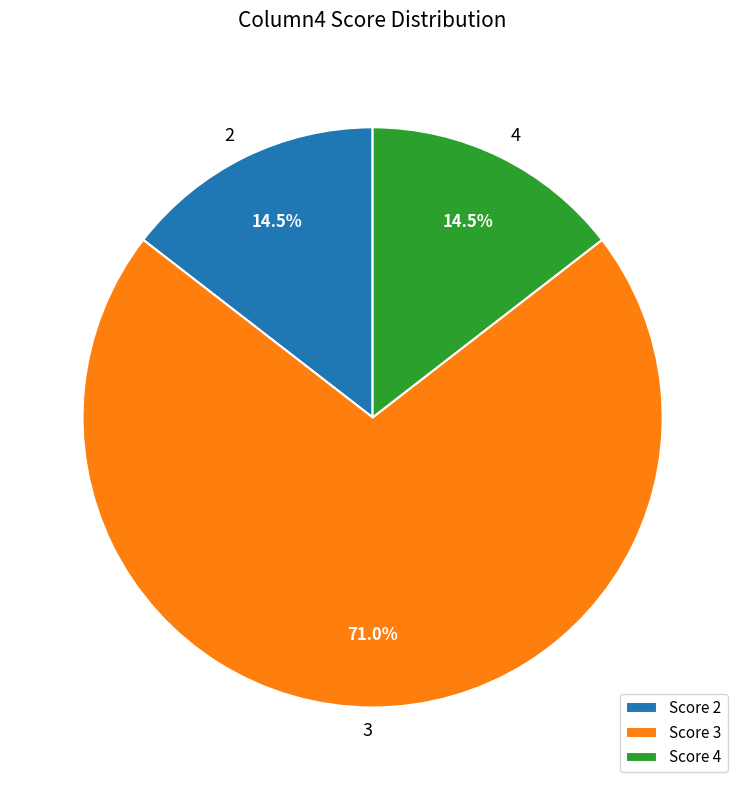

Does any single category account for the majority?

Yes